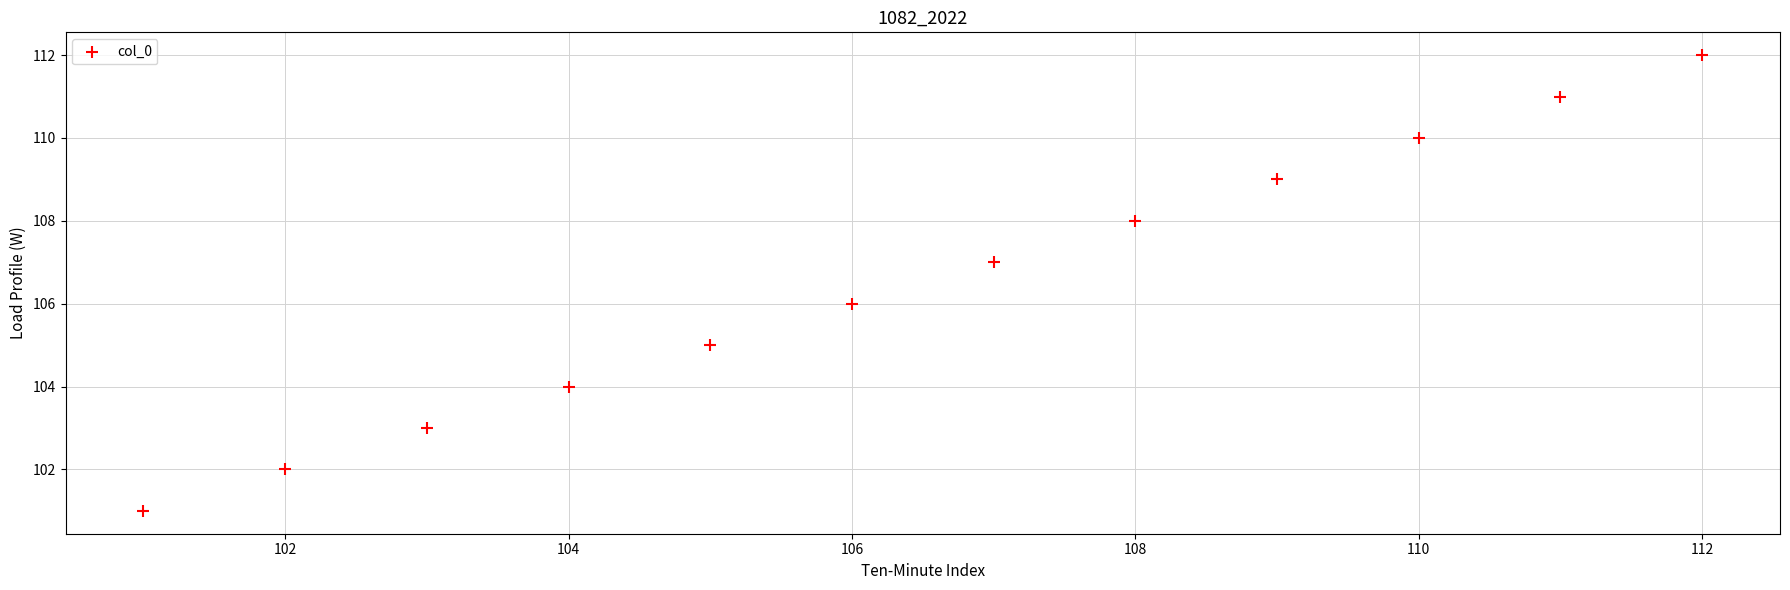

What is the range of Y values (max minus min)?

11